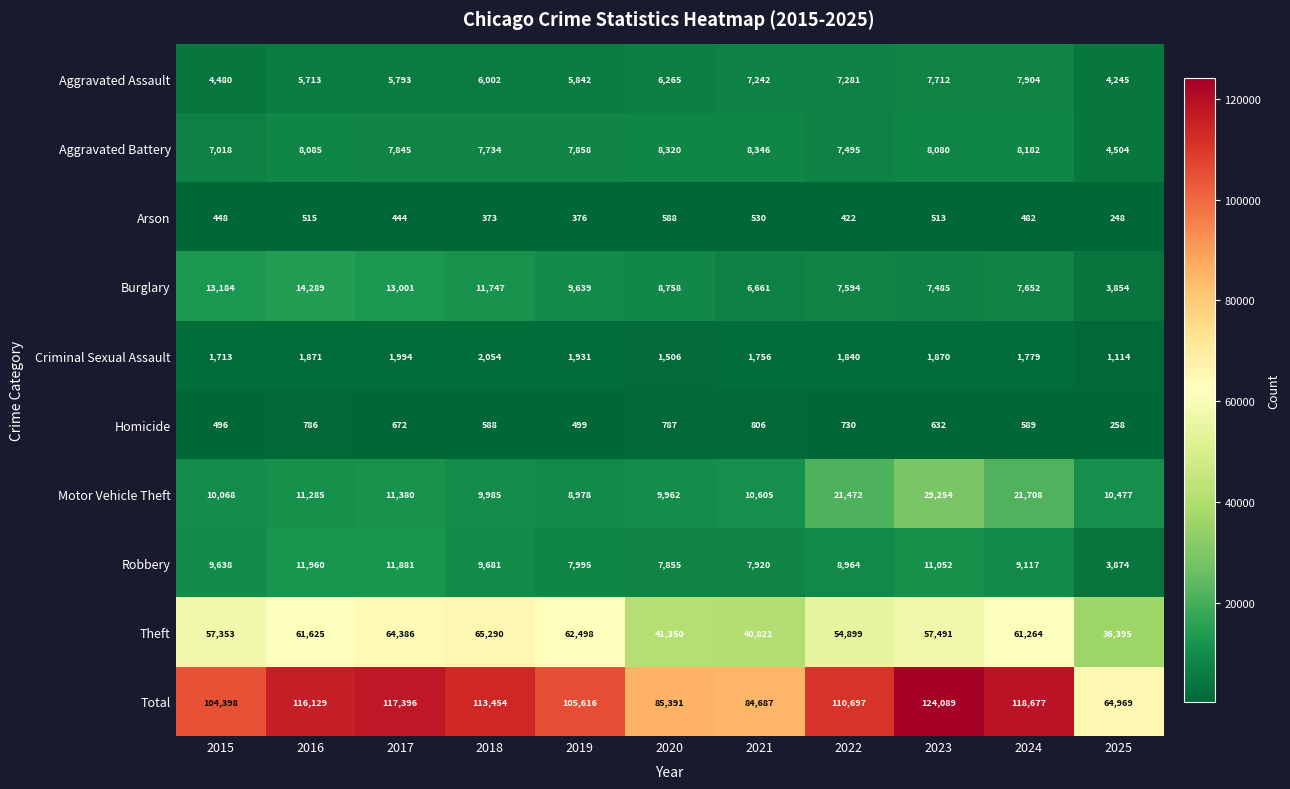

What is the total value across all series at 2015?

208796